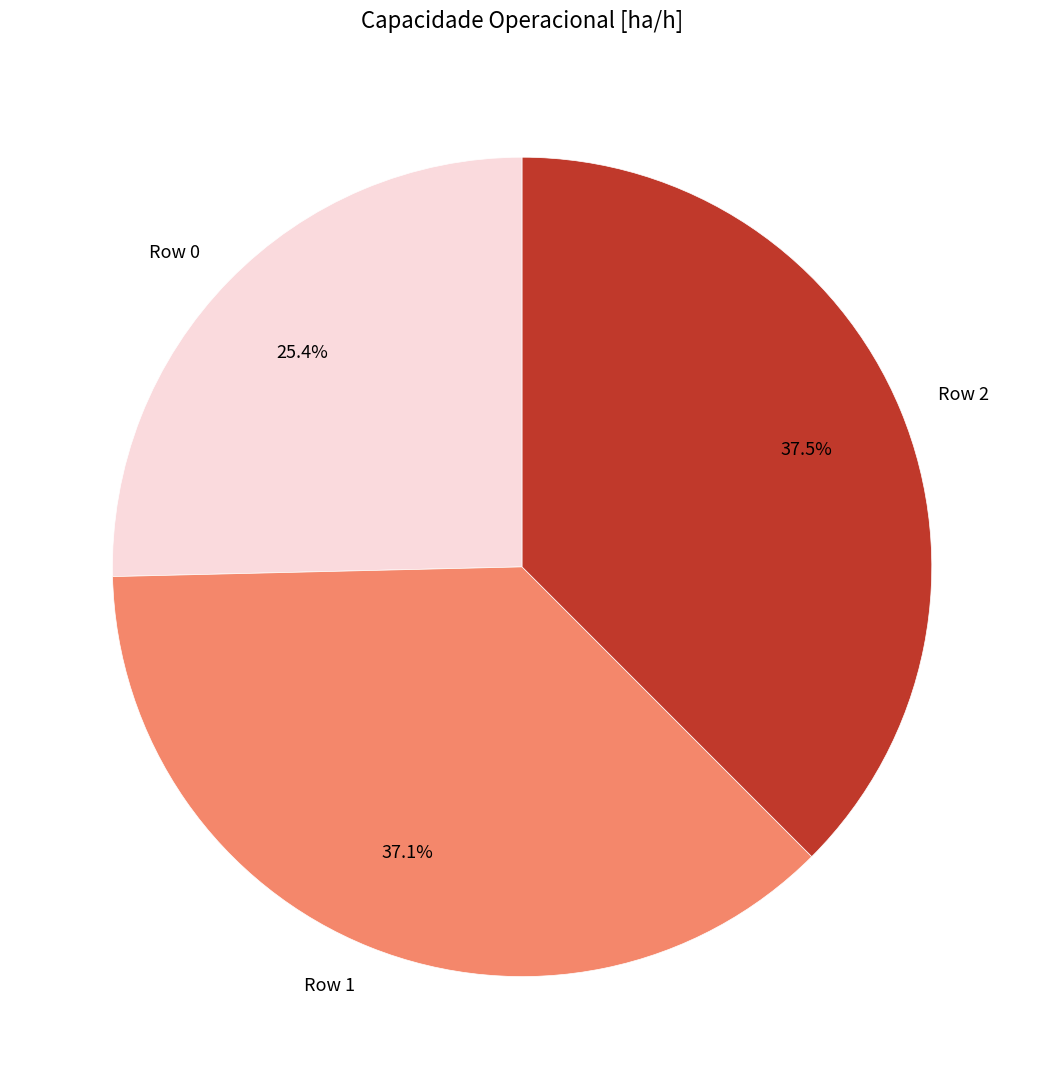

True or false: Row 1 accounts for 37% of the total.

True